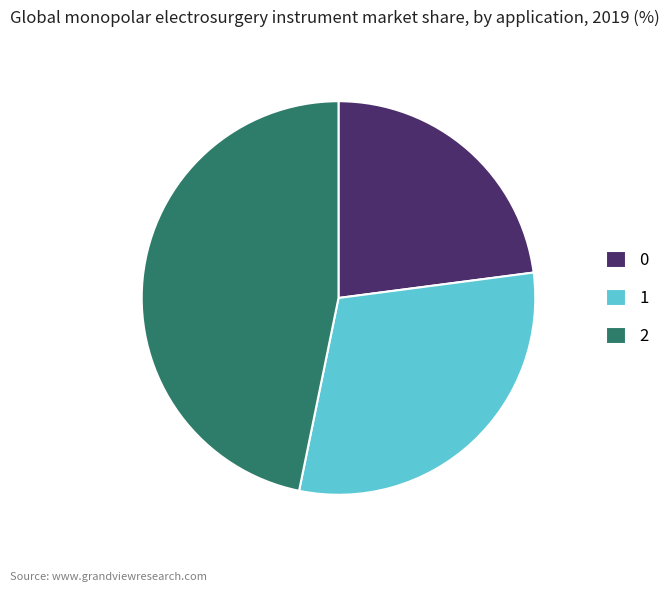

Approximately how many times larger is the value at 0 compared to 2?

0.5